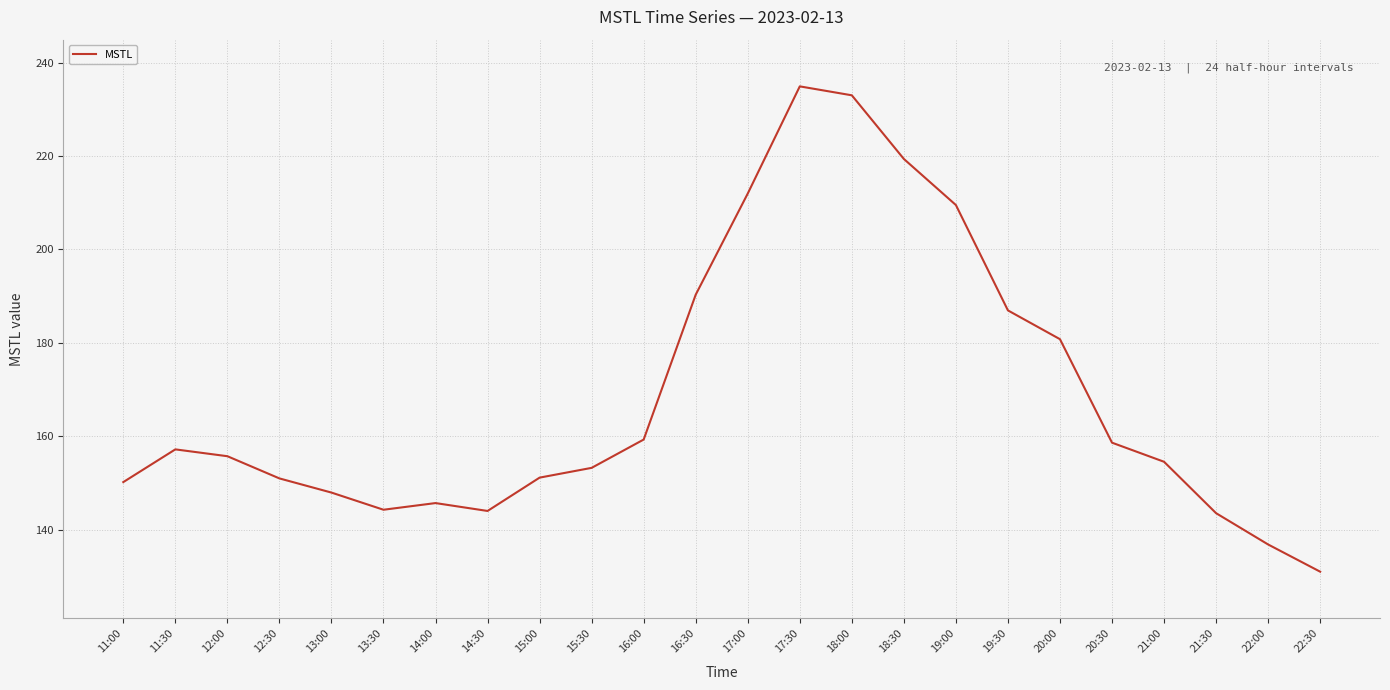

At which category does the data reach its first local peak?

11:30